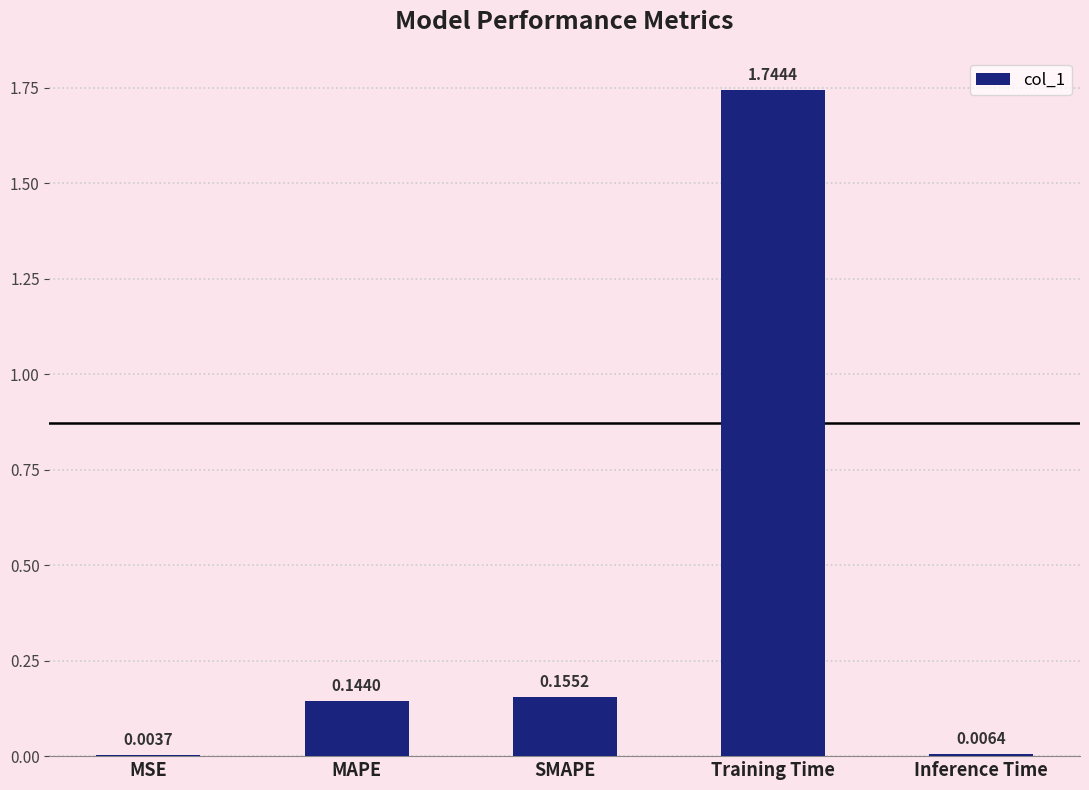

What is the change in value from MSE to MAPE?

+0.1